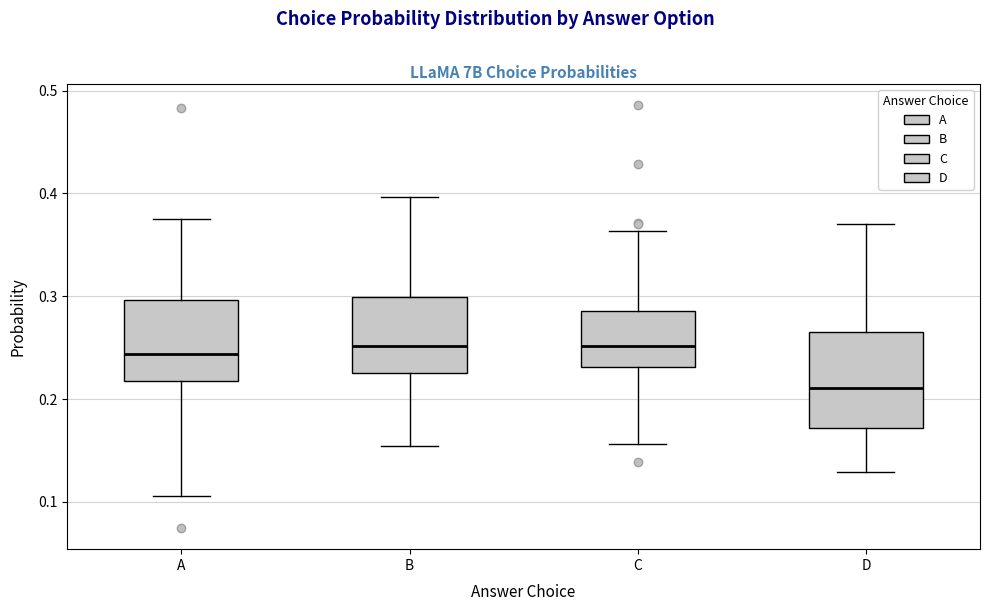

Comparing the boxes themselves (not the whiskers), which one is the tallest?

D